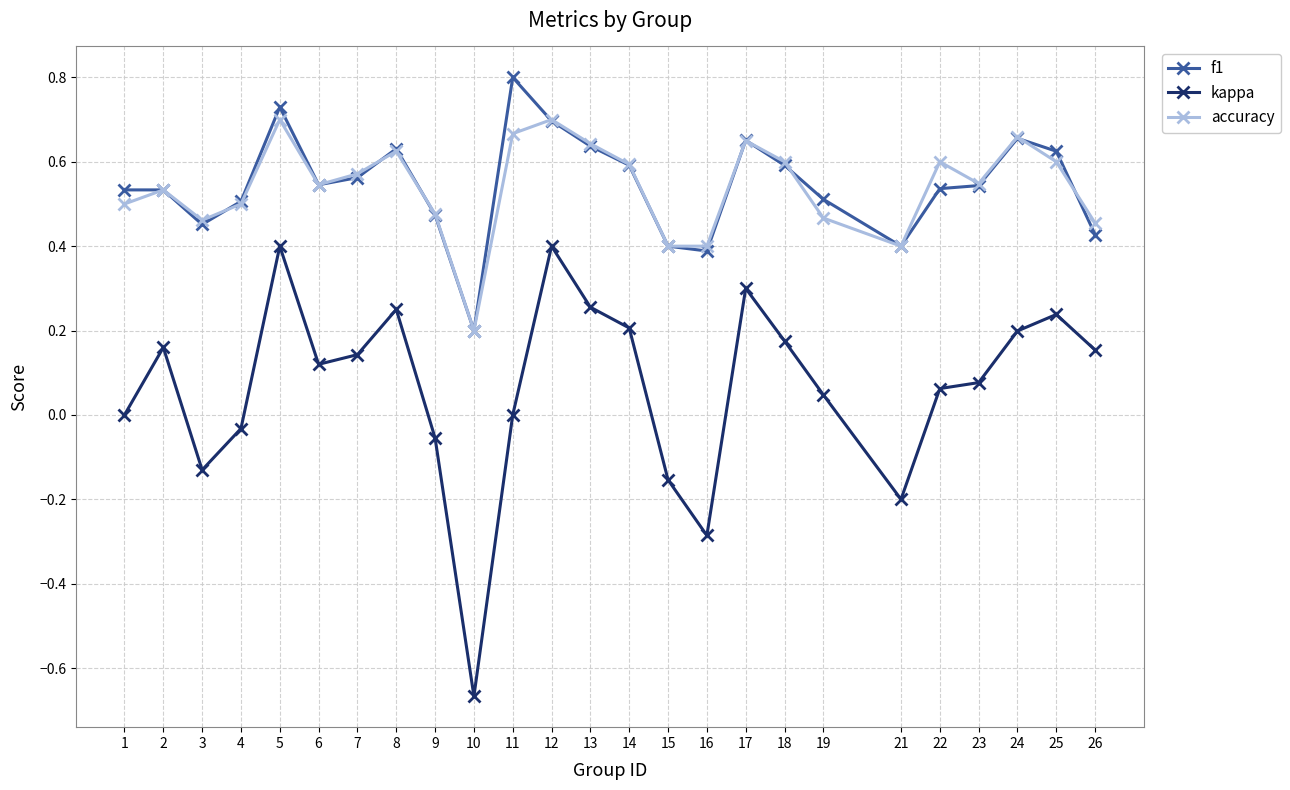

How many lines are shown in the chart?

3